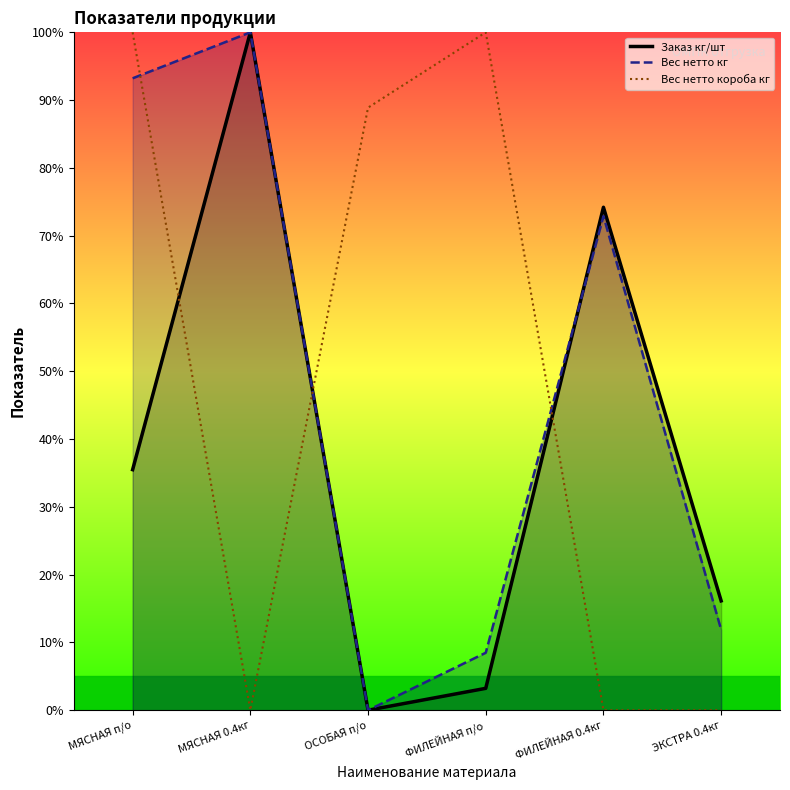

True or false: Вес нетто короба кг and Вес нетто кг intersect in this chart.

True